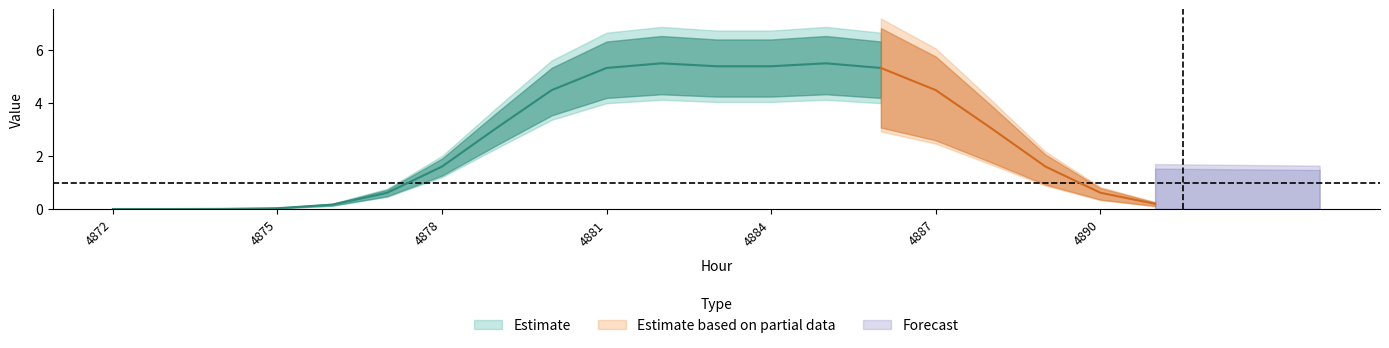

Does the chart have visible grid lines?

No